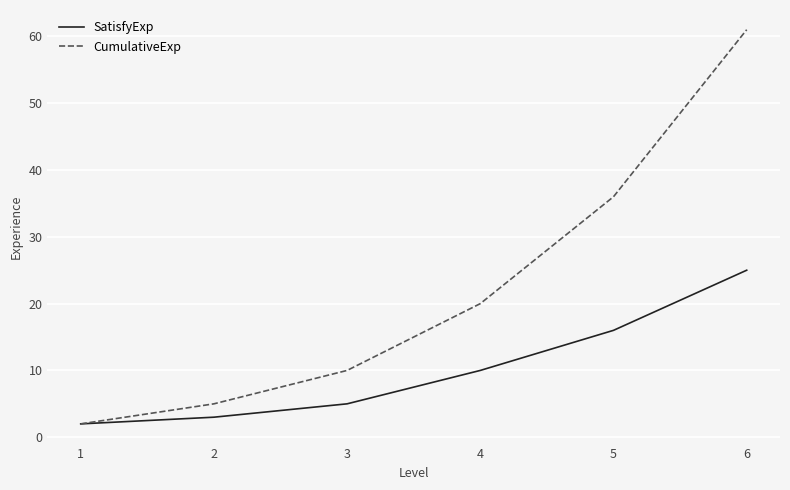

At which label does CumulativeExp reach its peak?

6